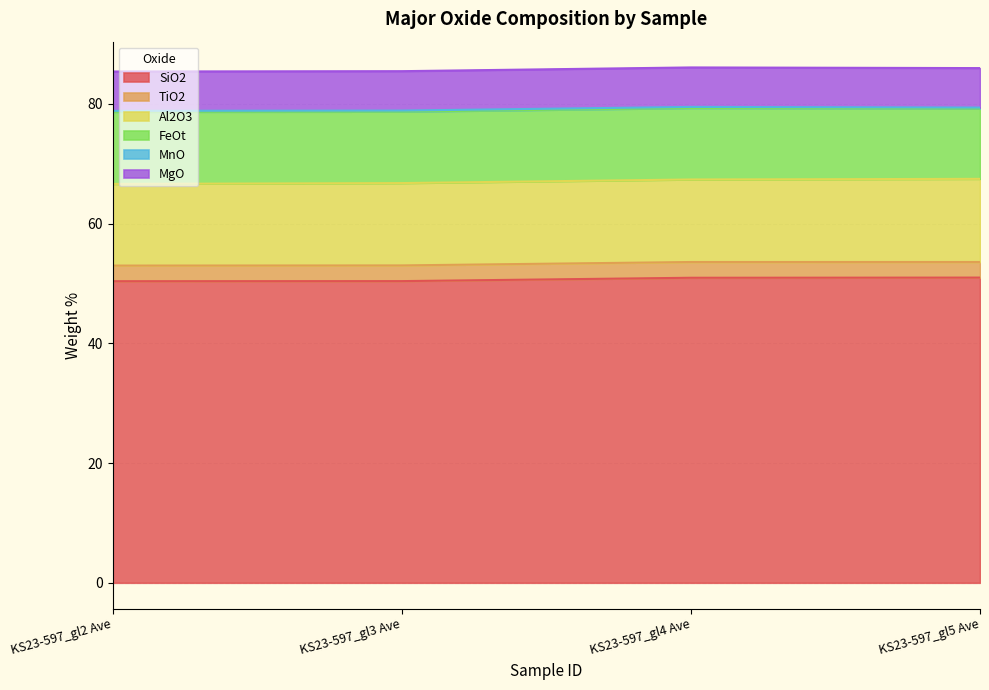

True or false: TiO2 and MnO cross at least once.

False